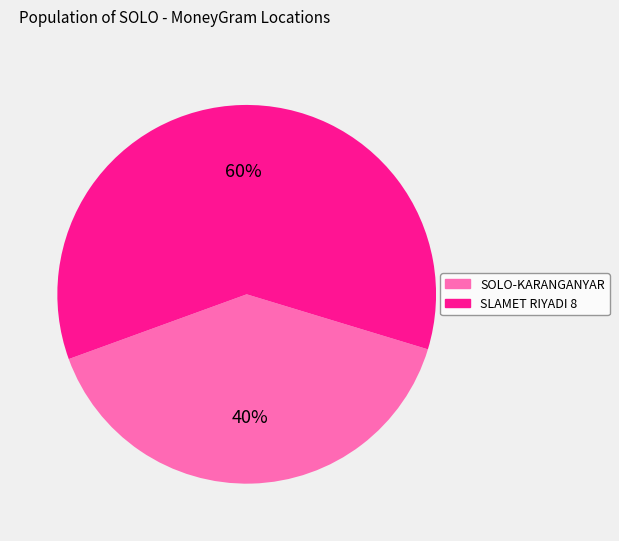

Does any single category account for the majority?

Yes